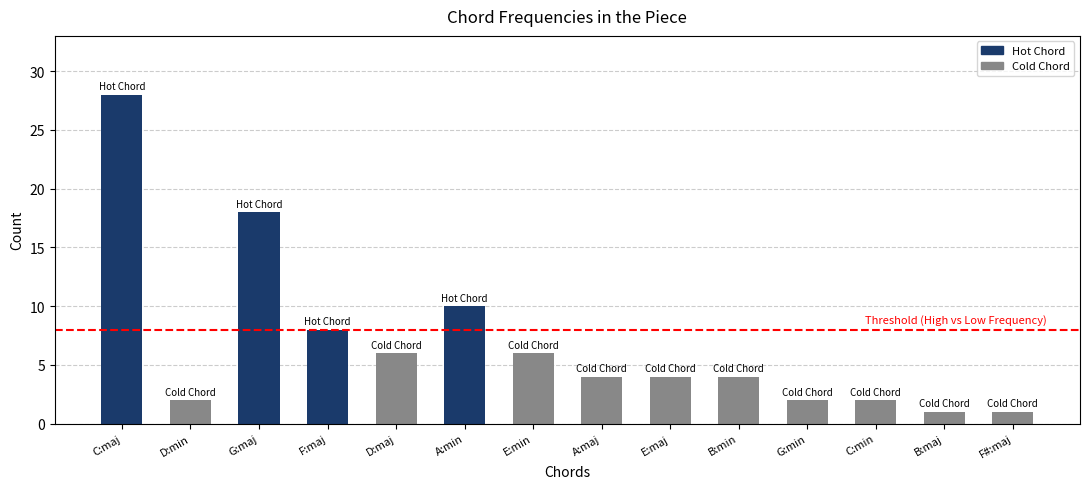

Which has a higher value, E:maj or C:min?

E:maj